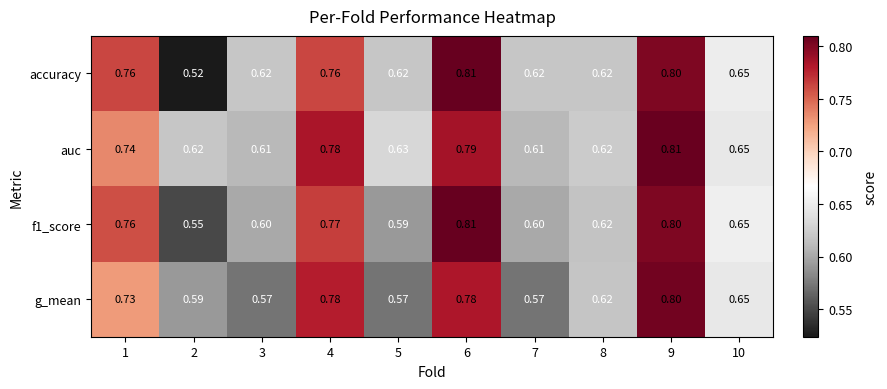

Which series has the widest spread of values?

accuracy